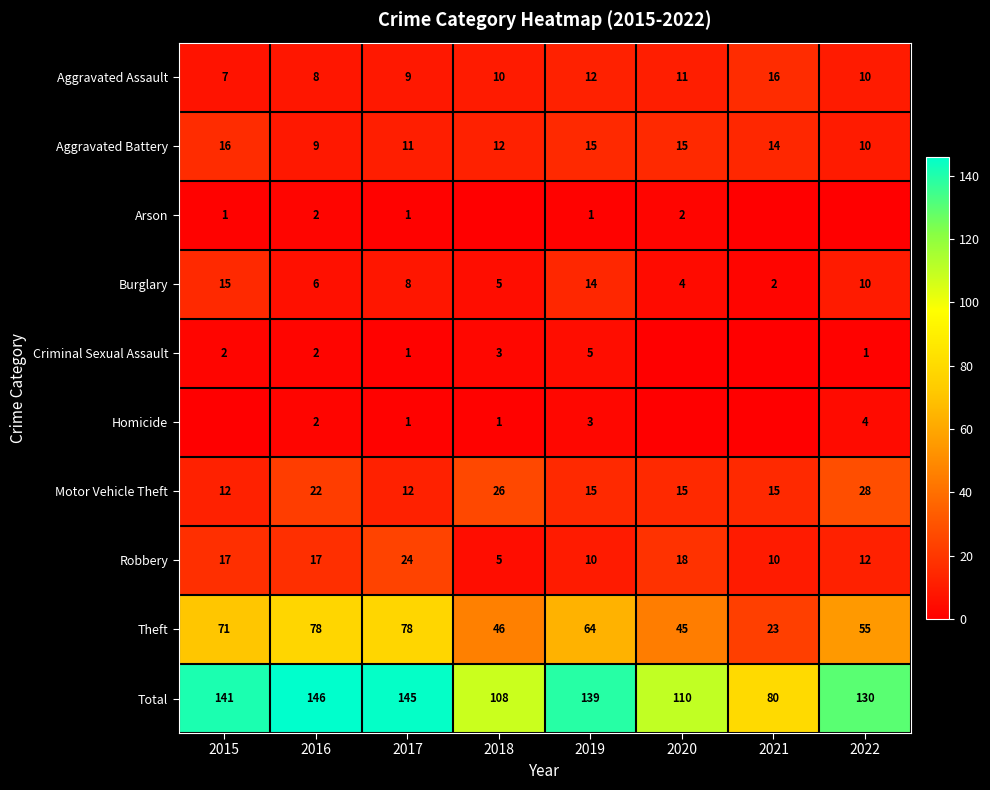

At which category does the chart reach its peak across all series?

2016